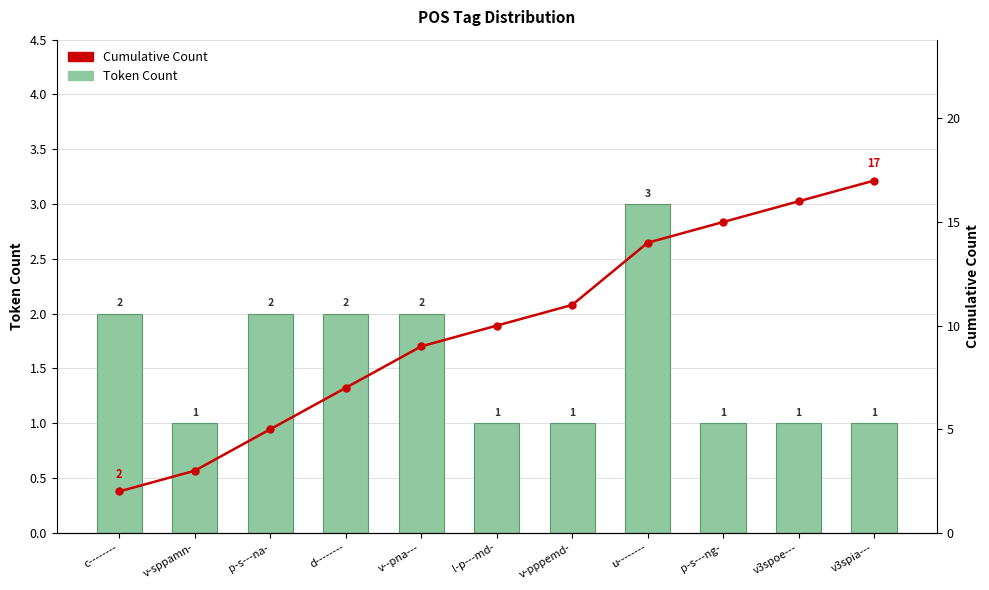

What position from the right is l-p---md-?

6